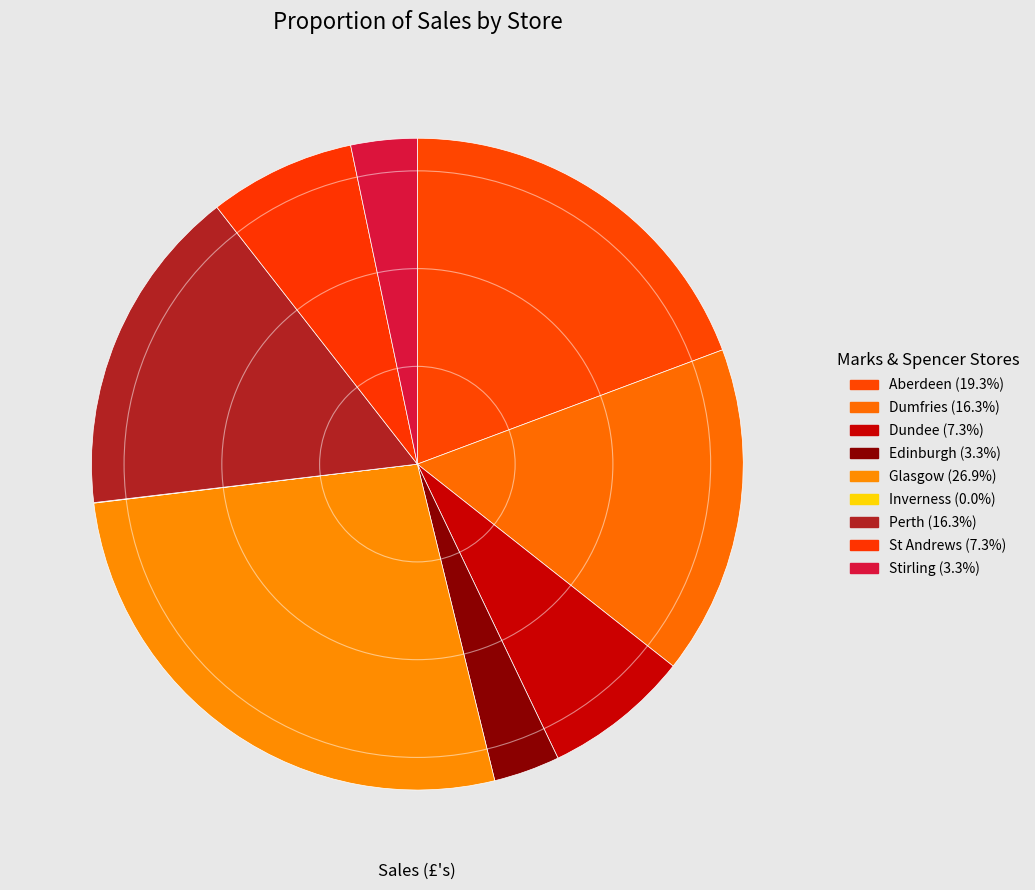

To the nearest percent, what is the difference between the largest and smallest slice percentages?

27%